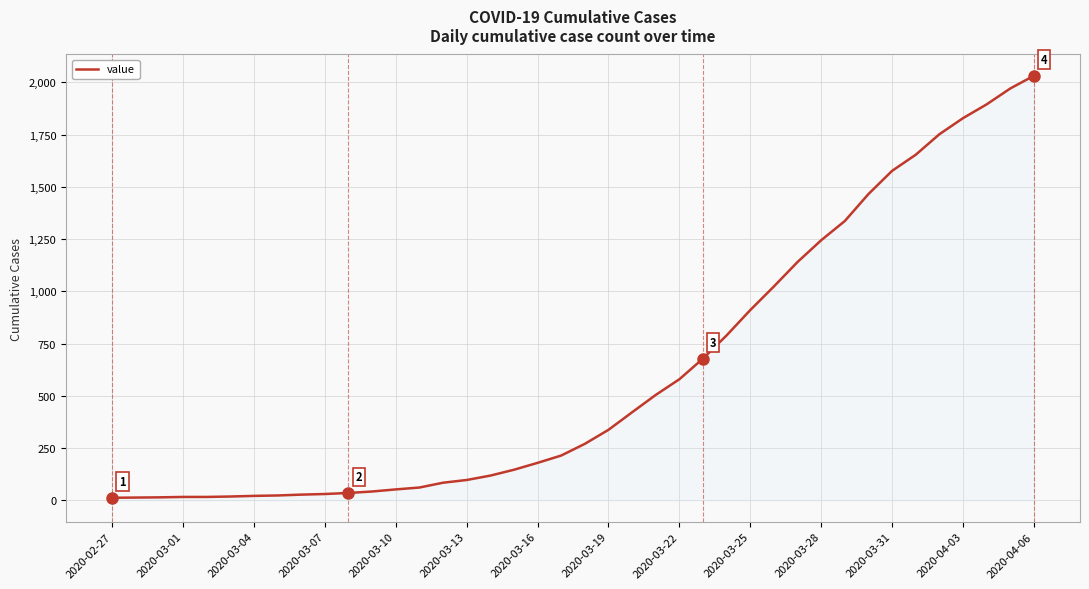

How many lines are shown in the chart?

1